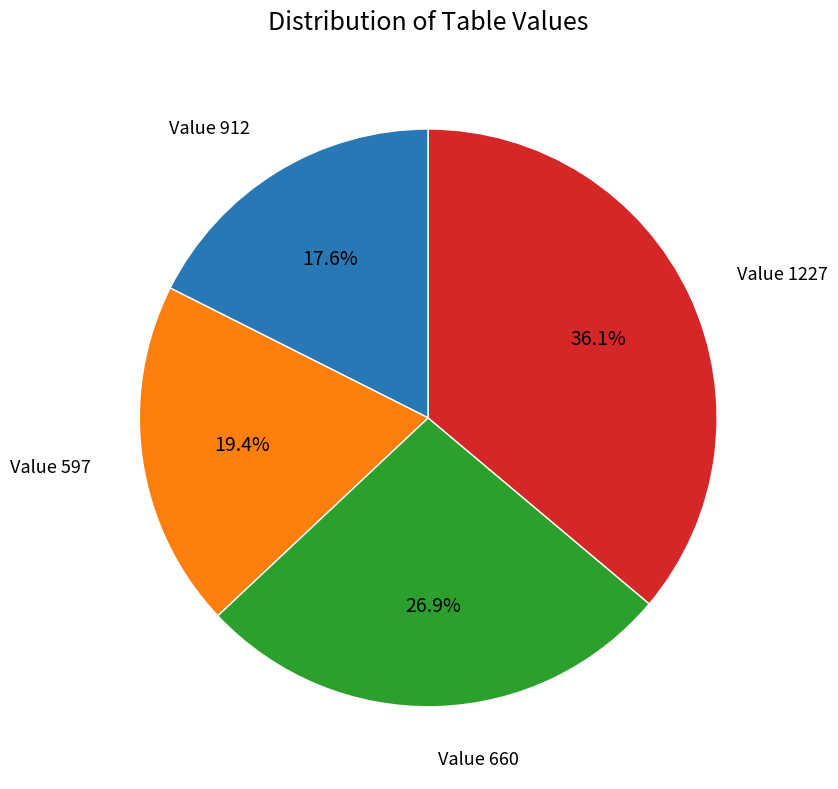

Rank the categories by value from lowest to highest.

Value 912, Value 597, Value 660, Value 1227